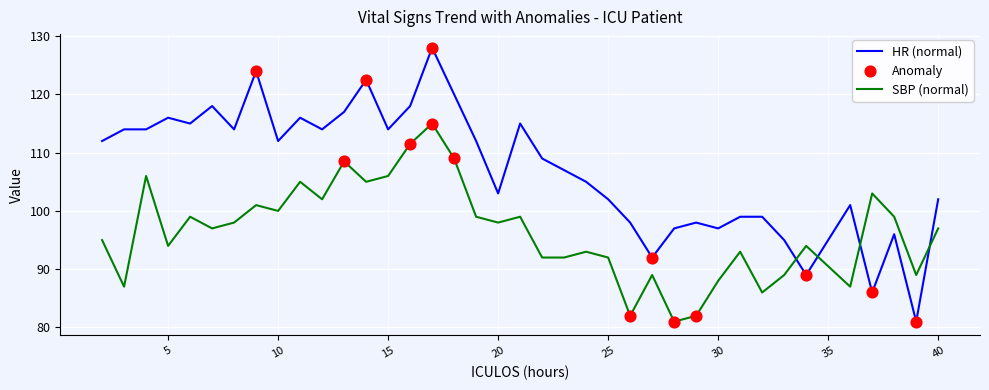

Which series has the widest spread of values?

HR (normal)